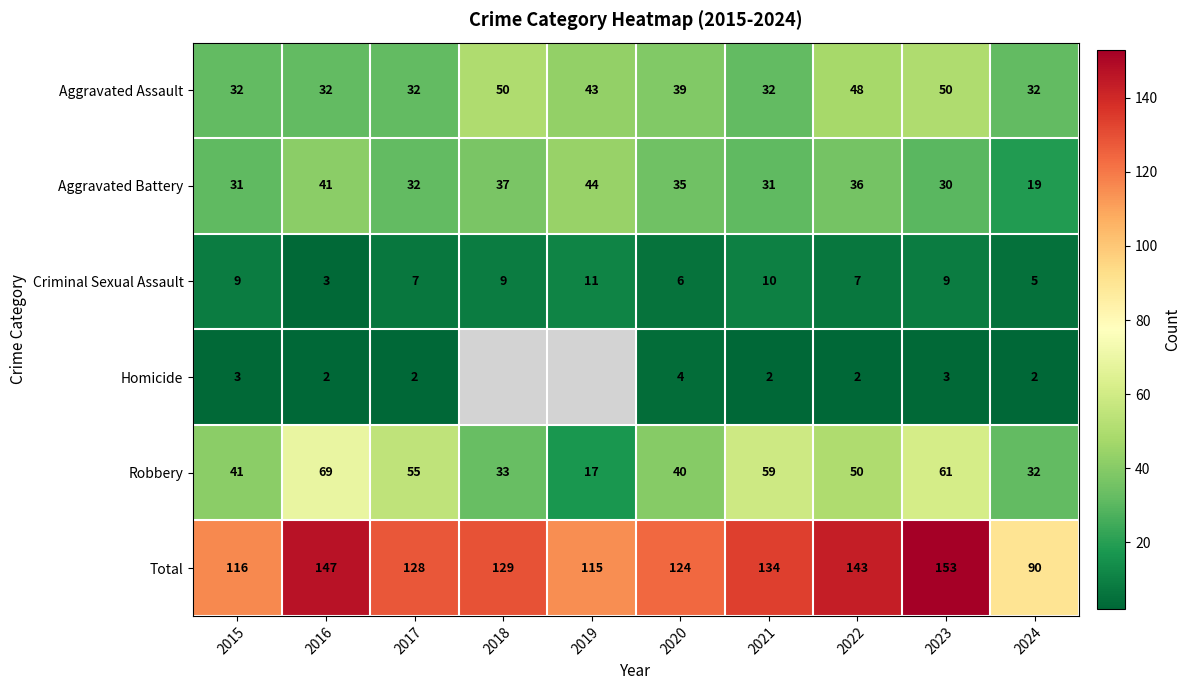

At 2023, list the series in order from largest to smallest.

Total, Robbery, Aggravated Assault, Aggravated Battery, Criminal Sexual Assault, Homicide